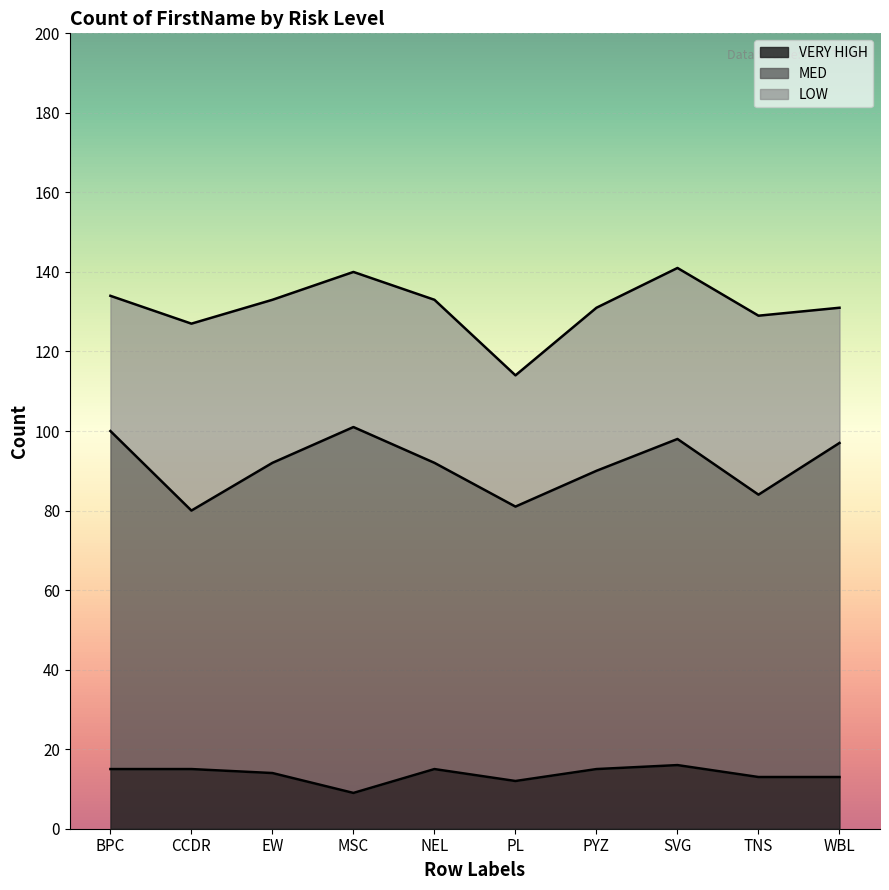

True or false: LOW and MED intersect in this chart.

False